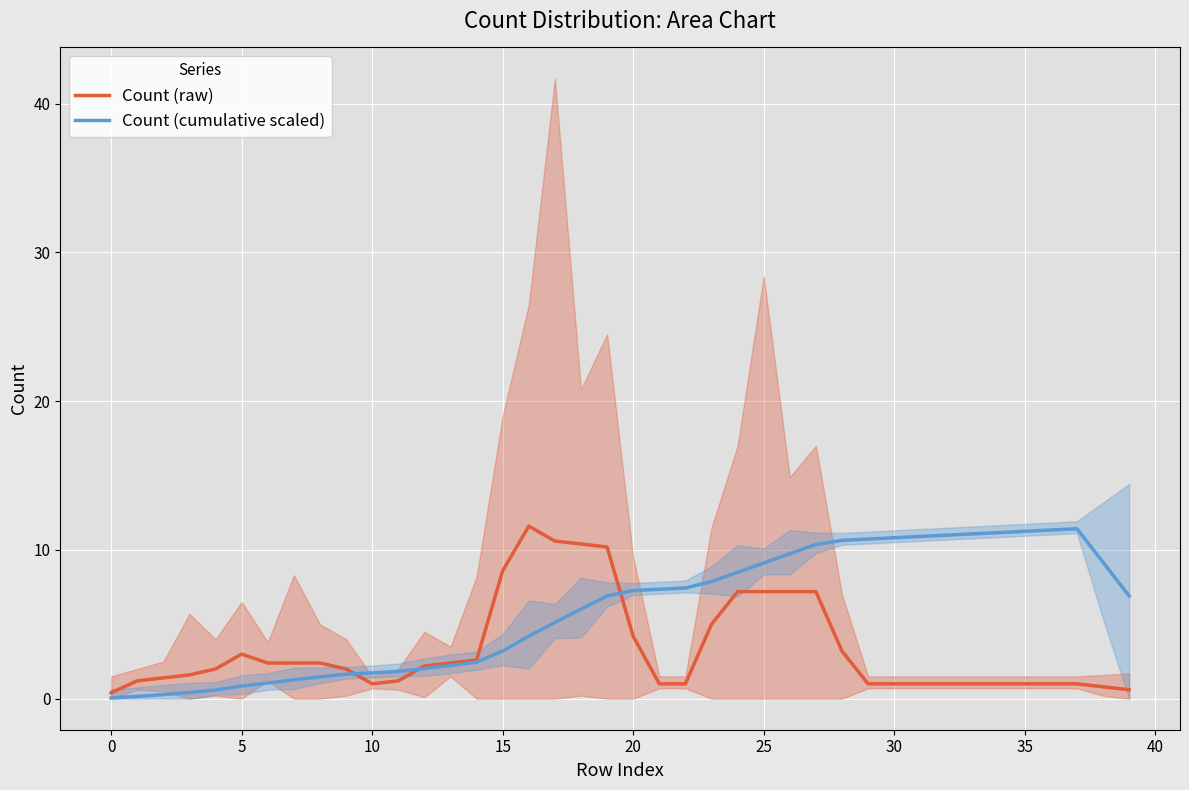

What is the sum of all Count (raw) values?

133.2